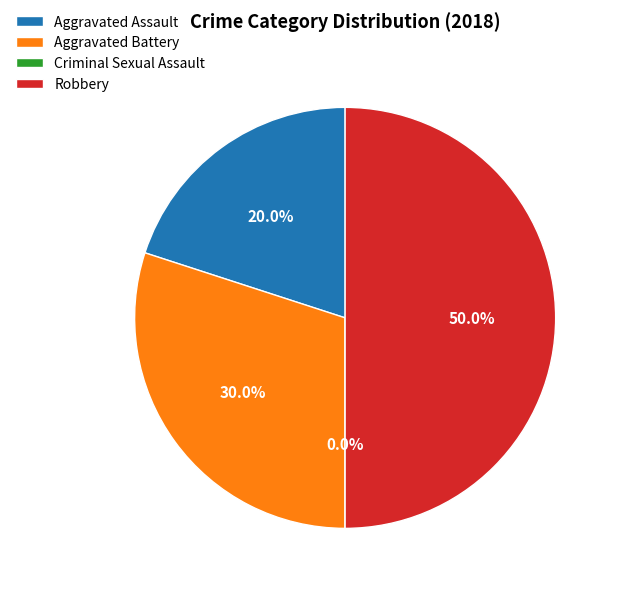

Which category has the smallest portion of the pie?

Criminal Sexual Assault